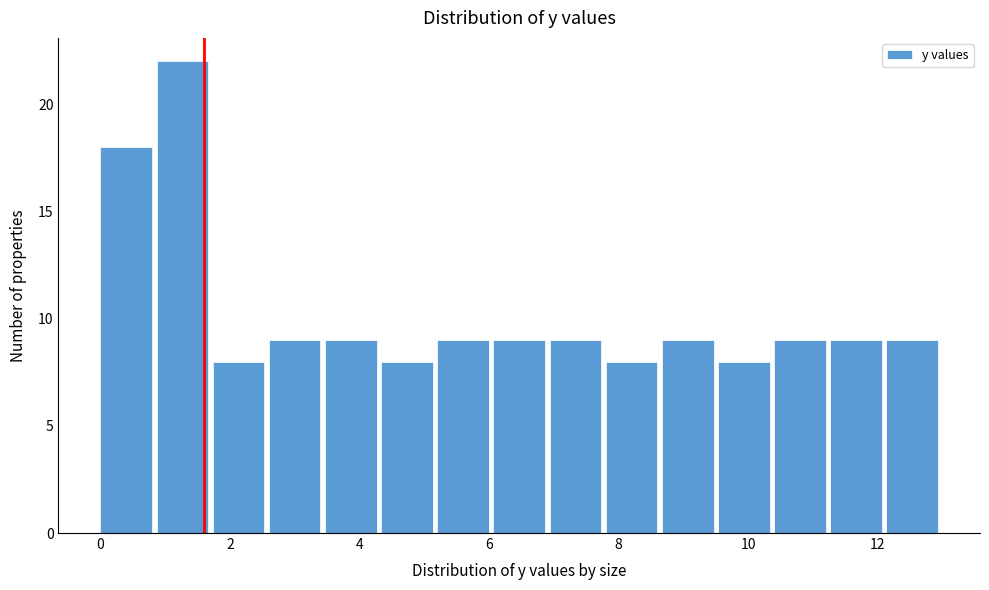

Reading left to right, transcribe this chart: for each bar, give the range it covers on the x-axis and its height. Neither the bar edges nor the heights are printed on the chart, so give them approximately, as read against the axes.

0.0 to 0.8: 18
0.8 to 1.8: 22
1.8 to 2.6: 8
2.6 to 3.4: 9
3.4 to 4.4: 9
4.4 to 5.2: 8
5.2 to 6.0: 9
6.0 to 7.0: 9
7.0 to 7.8: 9
7.8 to 8.6: 8
8.6 to 9.6: 9
9.6 to 10.4: 8
10.4 to 11.2: 9
11.2 to 12.2: 9
12.2 to 13.0: 9